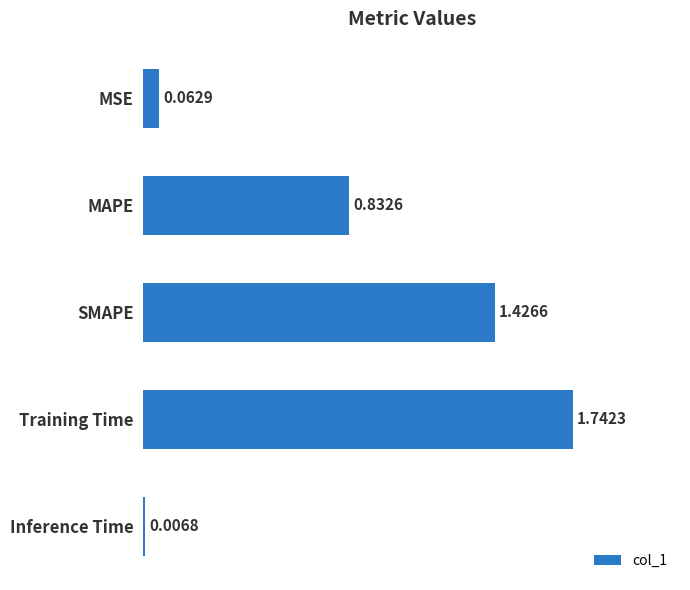

What is the label of the 3rd bar from the top?

SMAPE